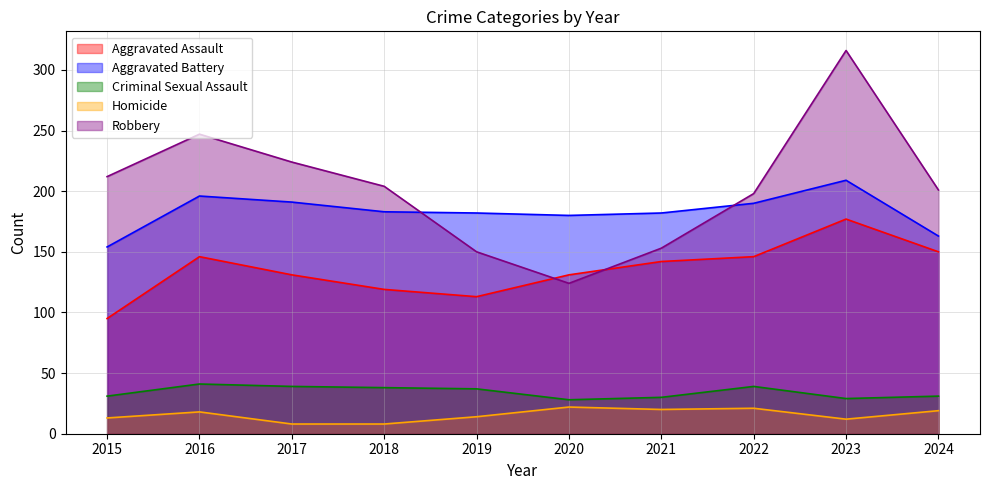

Is it true that Aggravated Assault equals 239 at 2023?

False